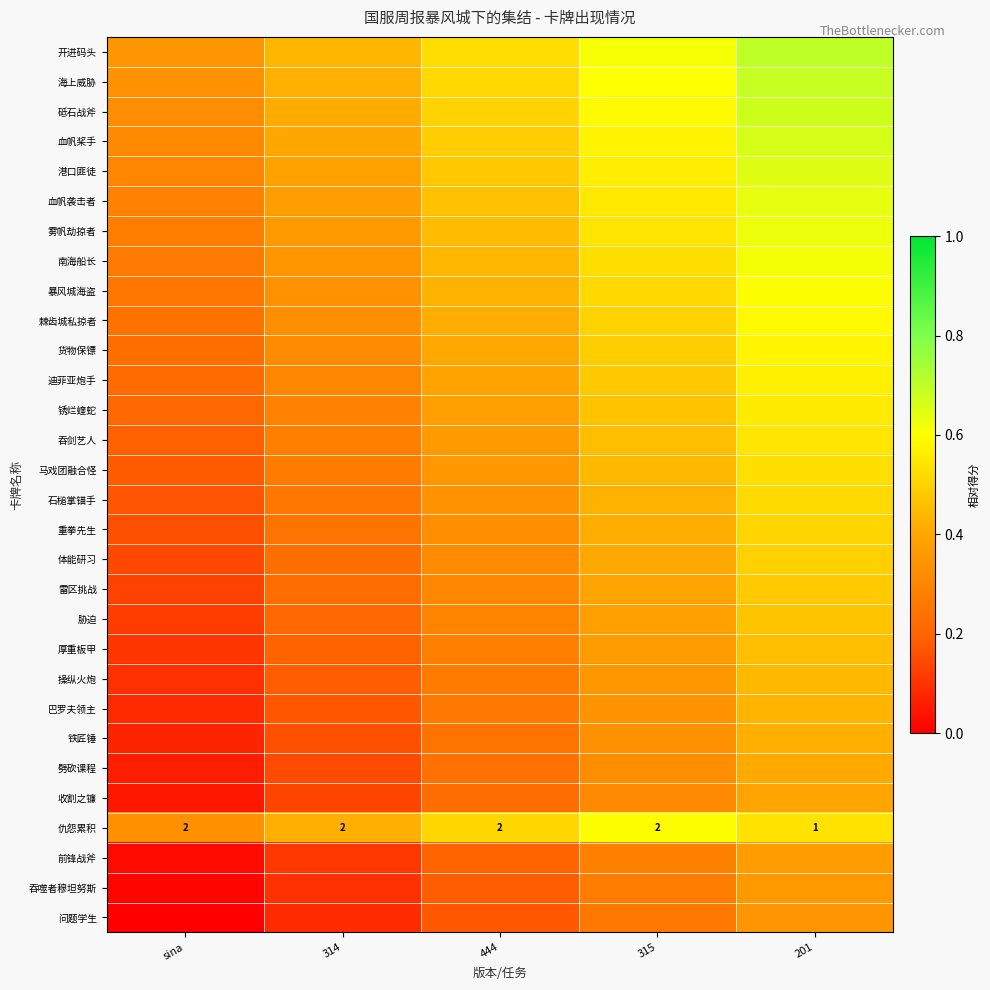

Between 201 and sina, which is larger?

201